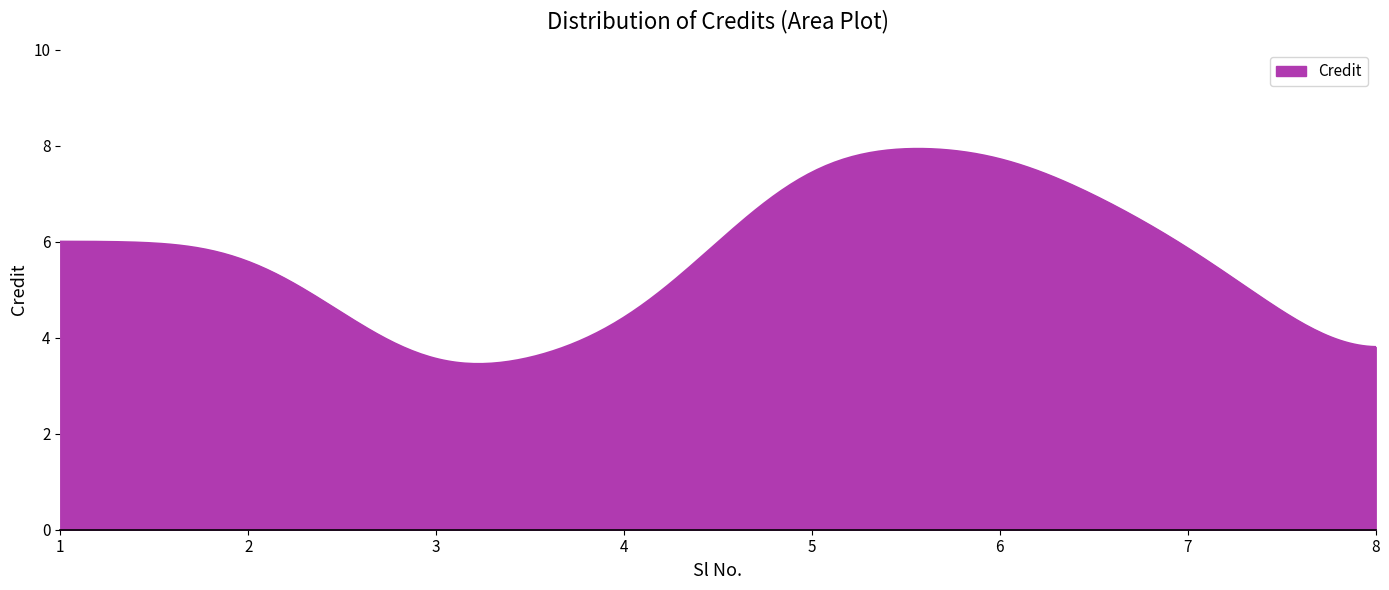

What is the greatest value displayed?

7.9